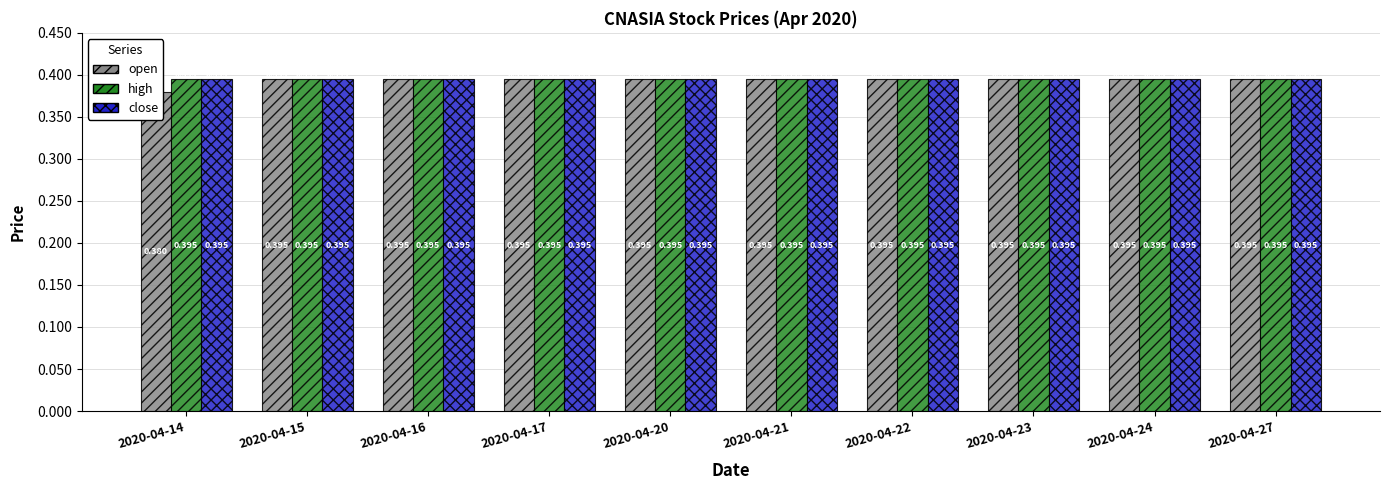

Which series has the largest total across all categories?

high